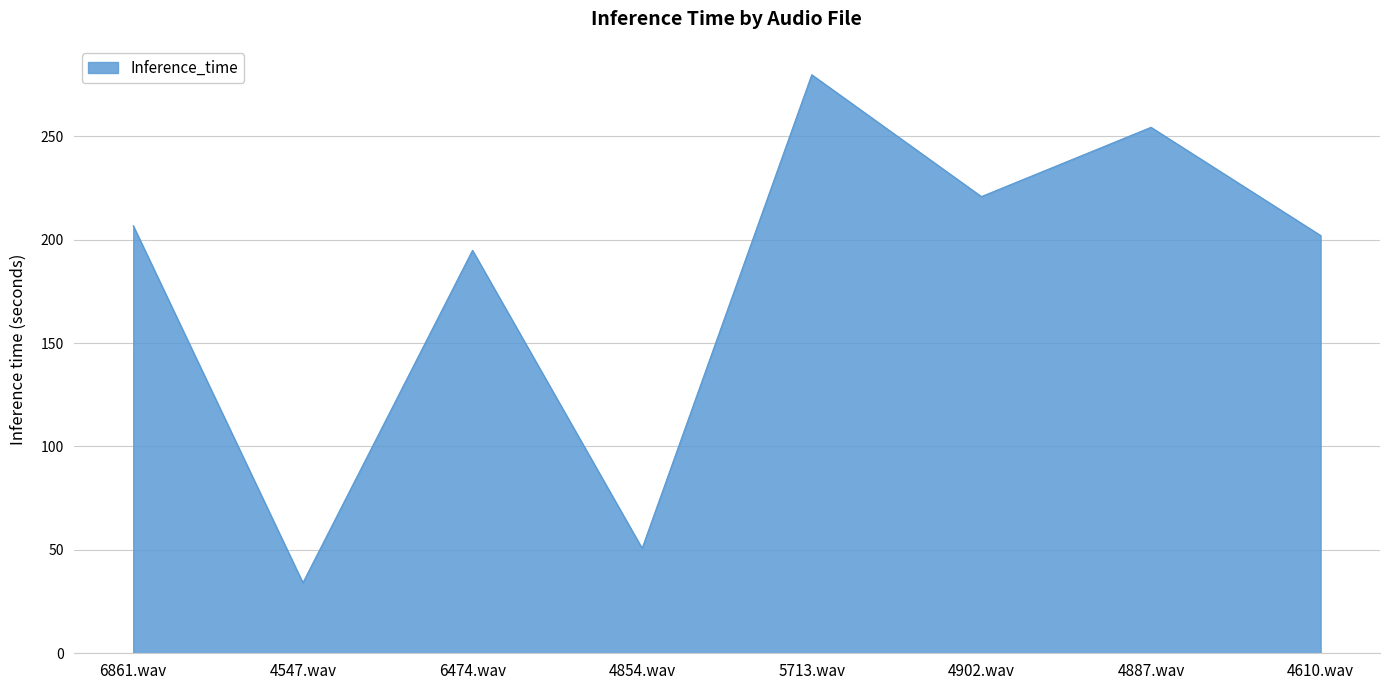

Reading left to right, list all the values displayed in this chart.

6861.wav=206.7	4547.wav=34.1	6474.wav=194.8	4854.wav=50.7	5713.wav=279.7	4902.wav=220.8	4887.wav=254.3	4610.wav=202.0